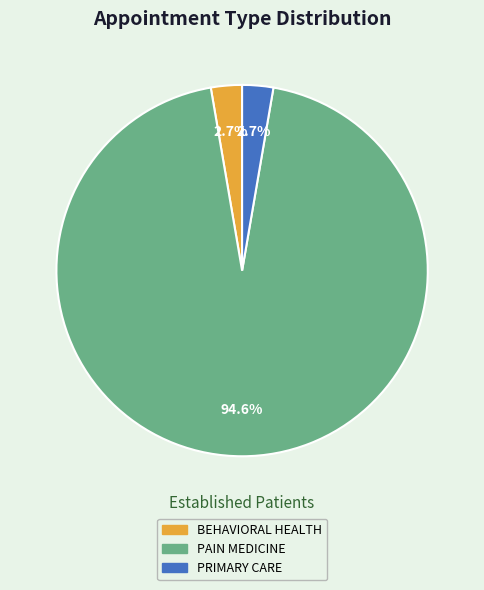

What is the total percentage of BEHAVIORAL HEALTH and PRIMARY CARE?

5.4%